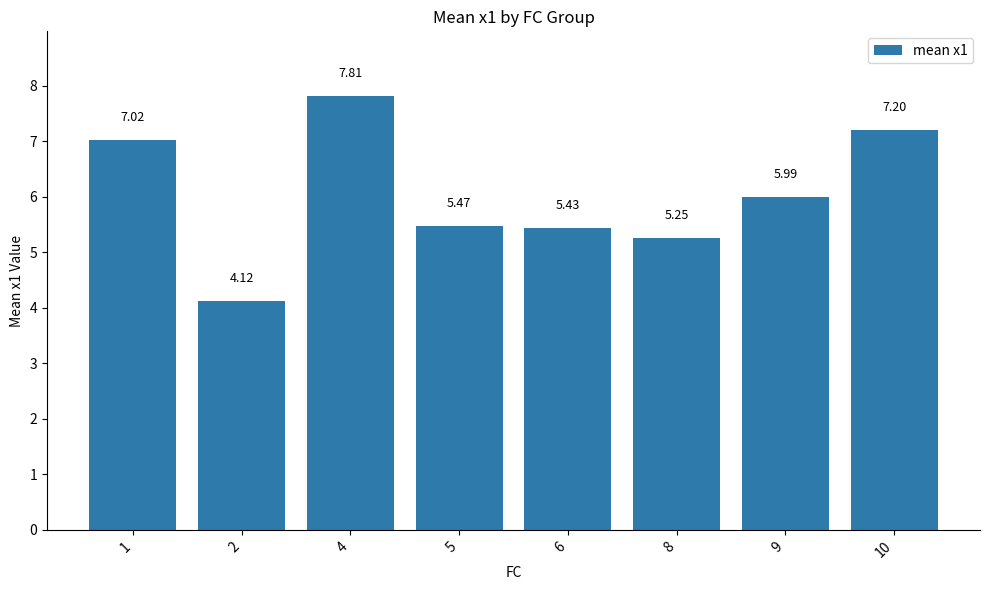

Between 9 and 5, which is larger?

9